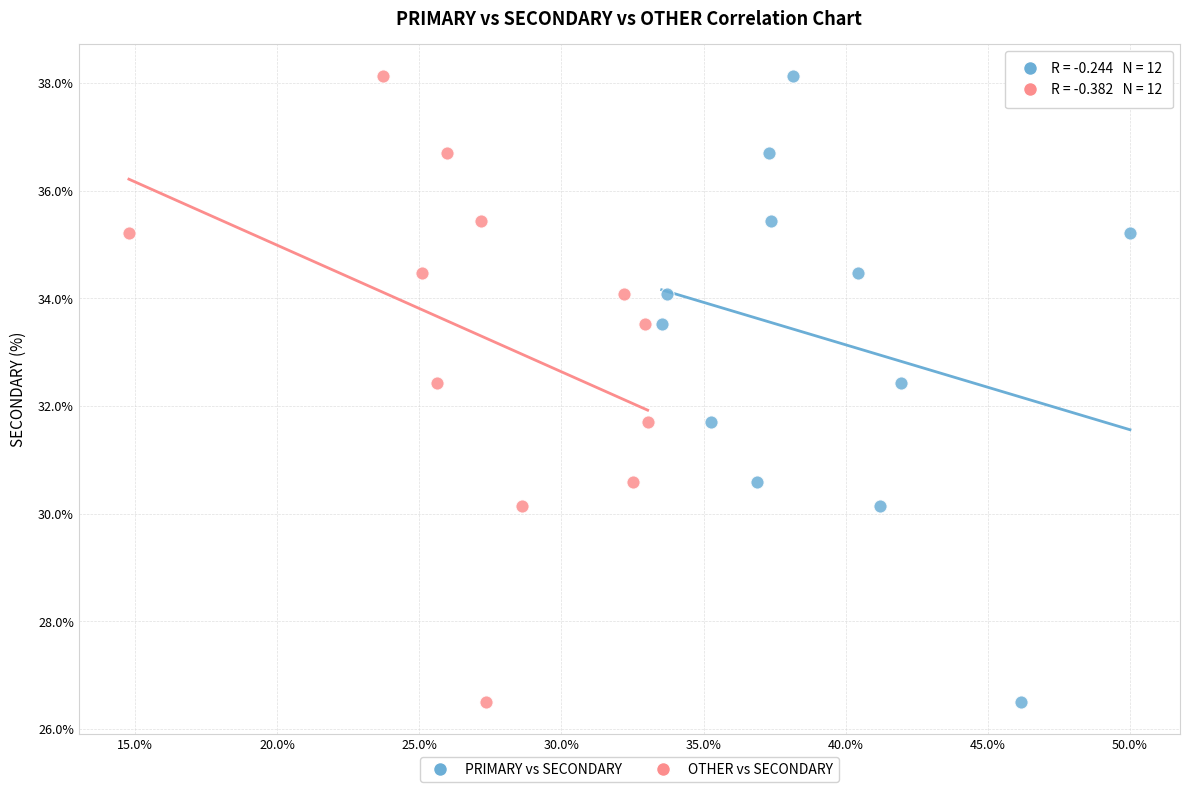

What are all the series names shown in the legend?

PRIMARY vs SECONDARY, OTHER vs SECONDARY